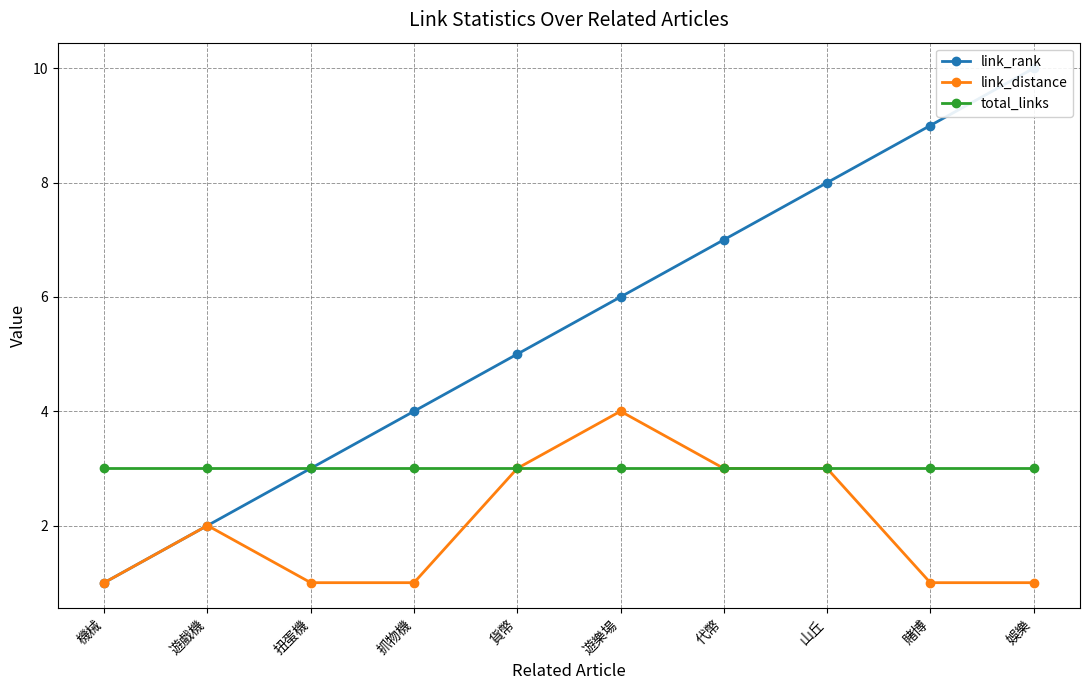

What is the maximum value shown in the chart?

10